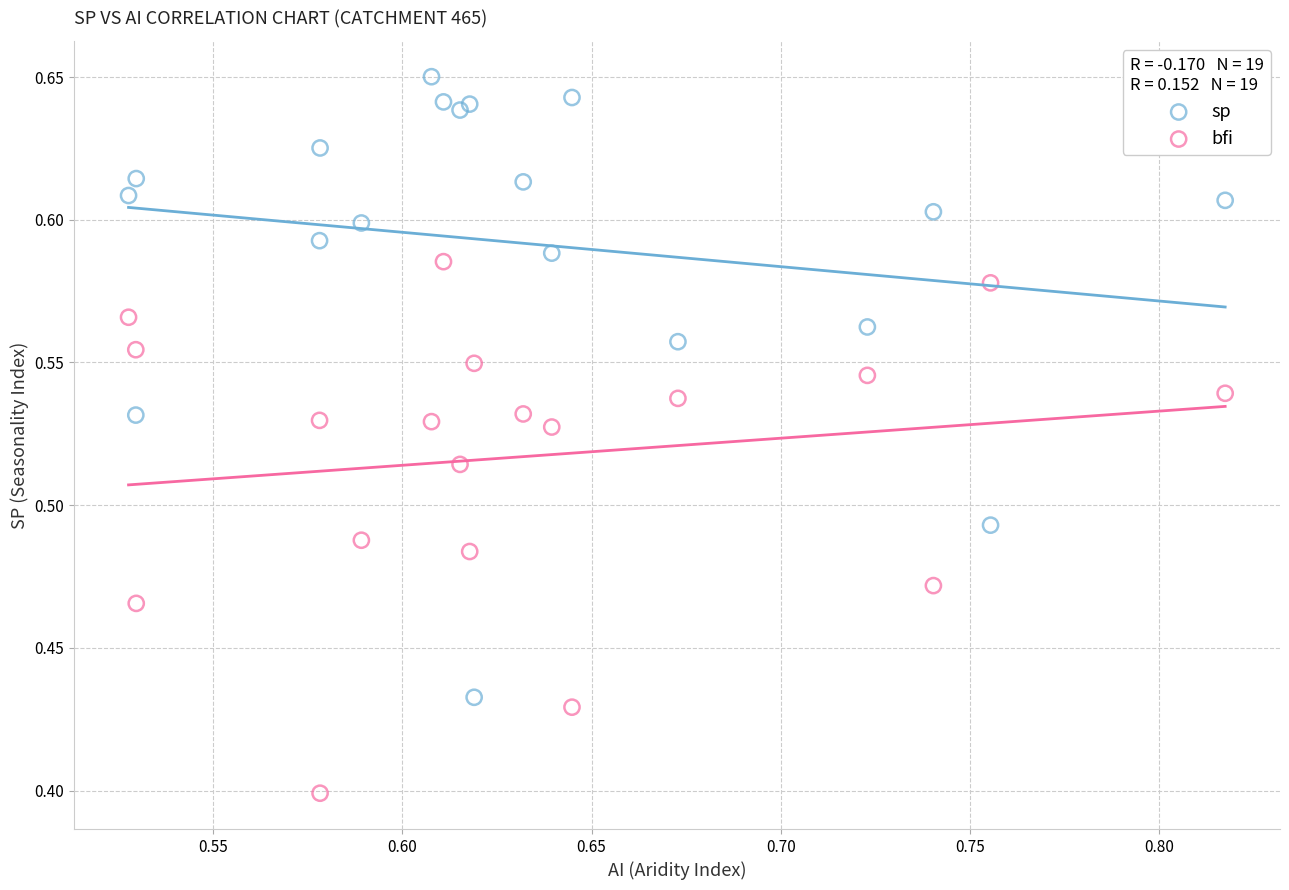

Which series contains the lowest Y value?

bfi